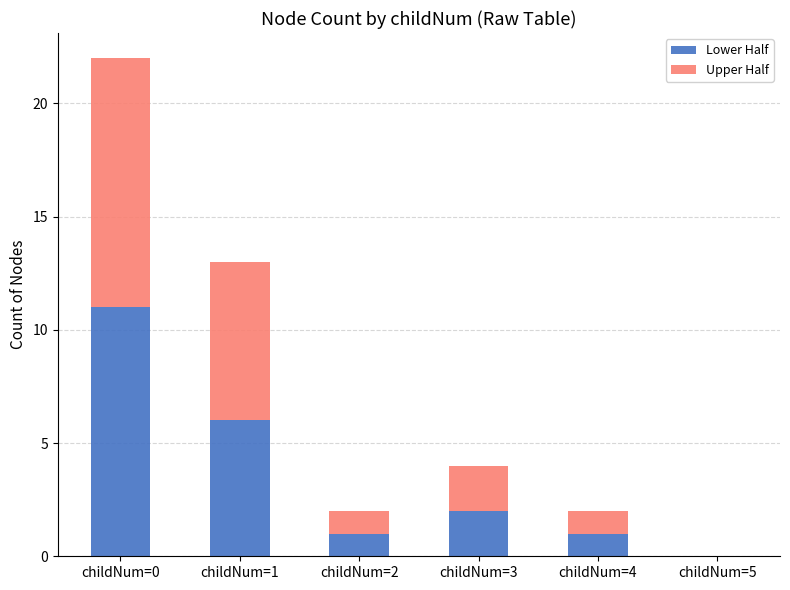

What is the difference between the Lower Half values at childNum=1 and childNum=3?

4